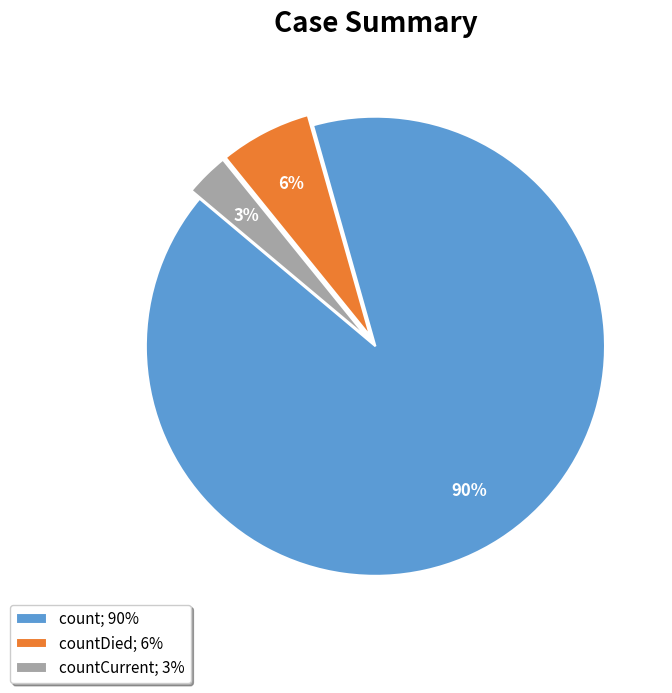

The count; 90% slice represents 78% of the pie. True or false?

False